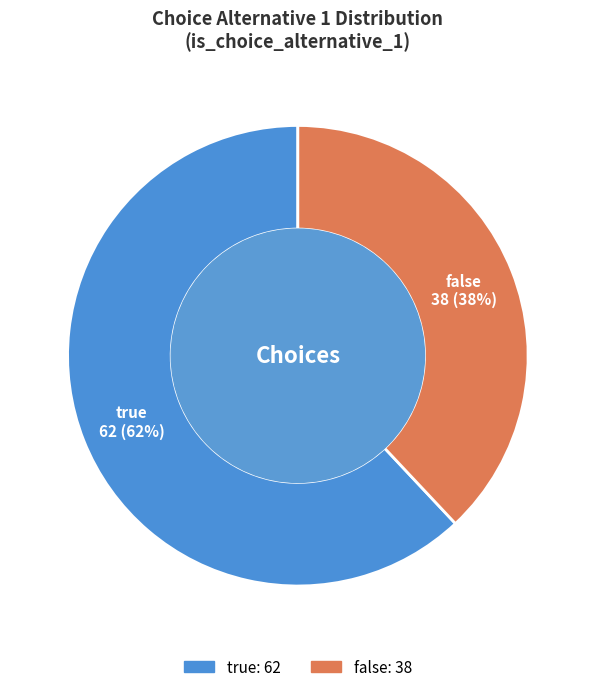

Which slice is the largest?

true